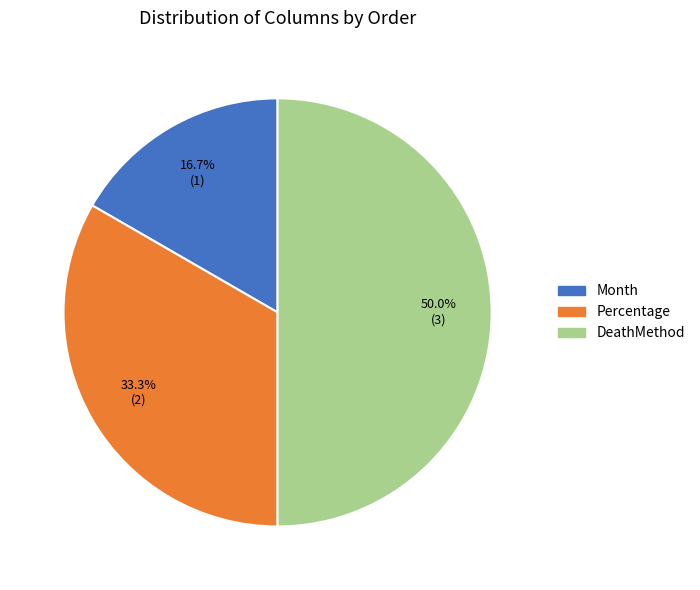

Rank the categories by value from lowest to highest.

Month, Percentage, DeathMethod